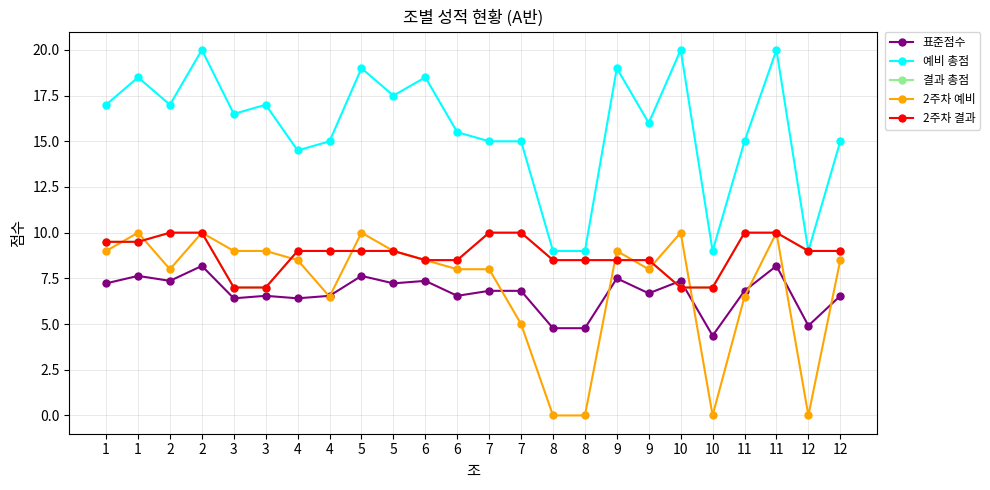

Is the value of 2주차 예비 at 10 greater than the value of 2주차 결과 at 2?

No